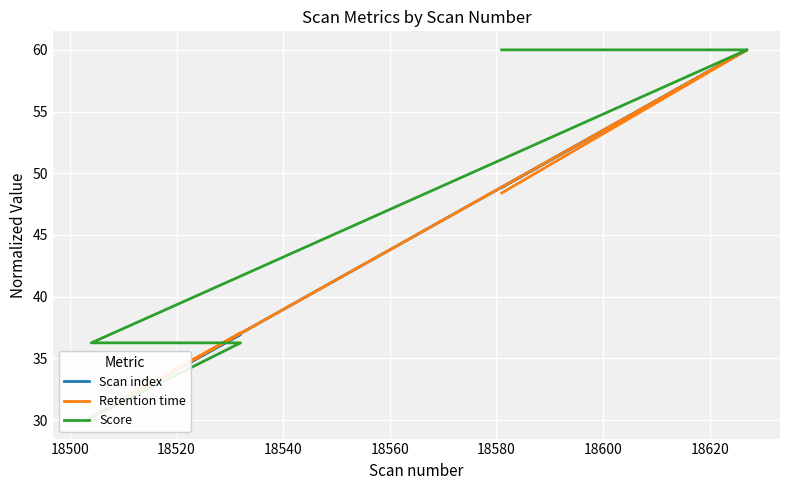

How many values in the Retention time series are below 37?

3